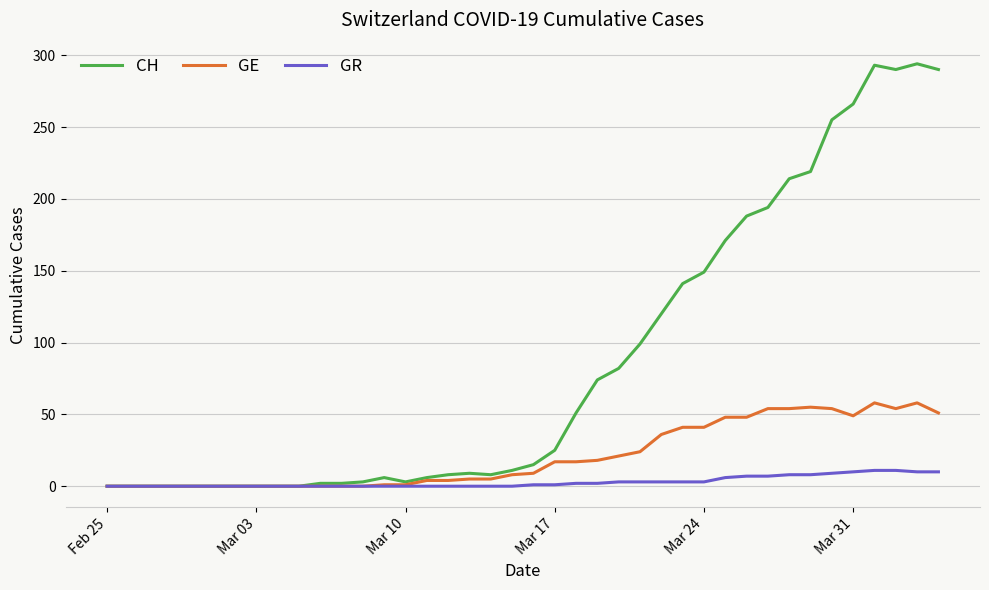

What is the greatest value displayed?

294